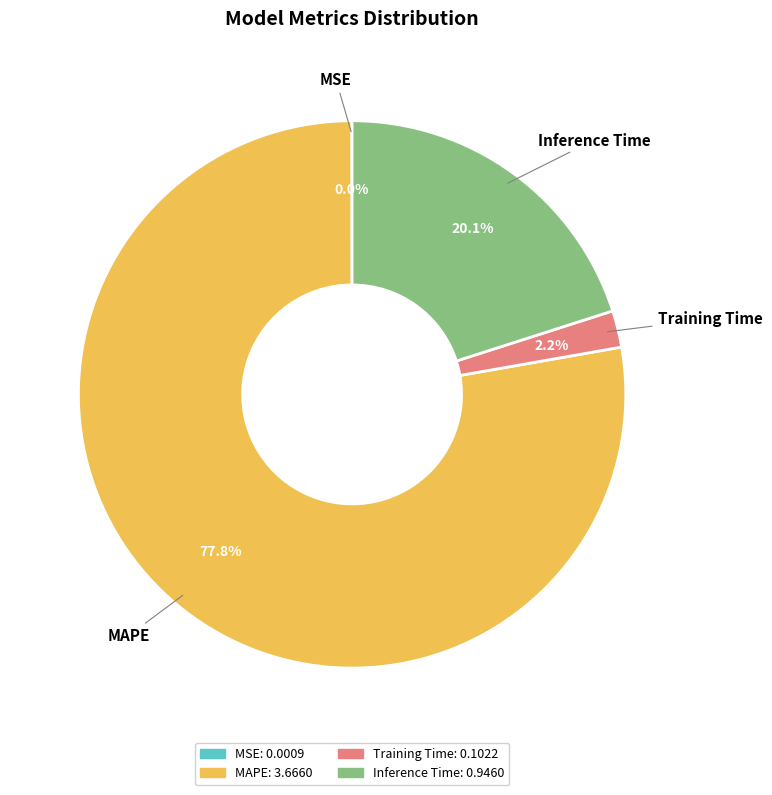

What percentage is NOT represented by Inference Time?

79.9%